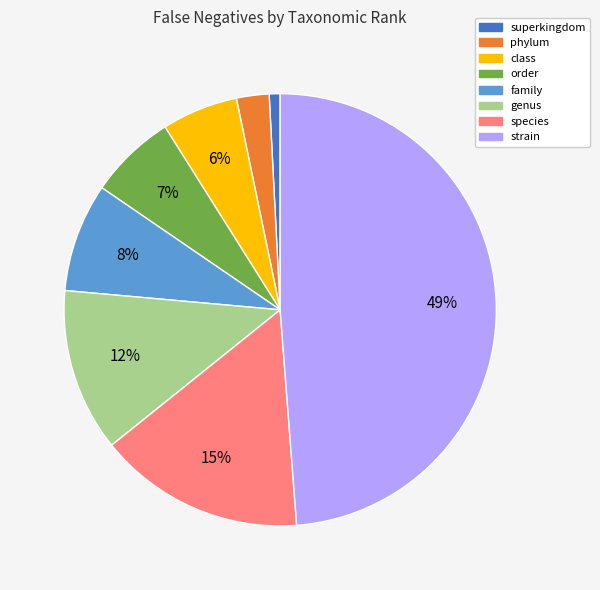

How many slices are in this pie chart?

8